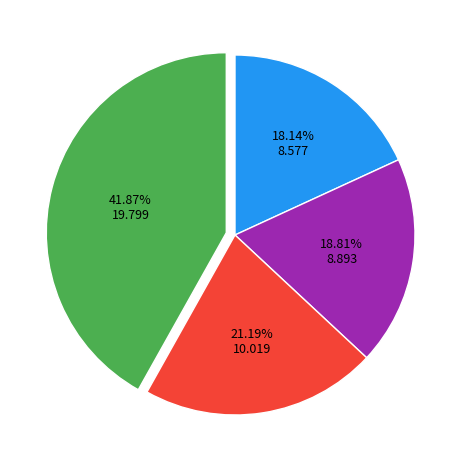

Is there a majority slice in this chart?

No